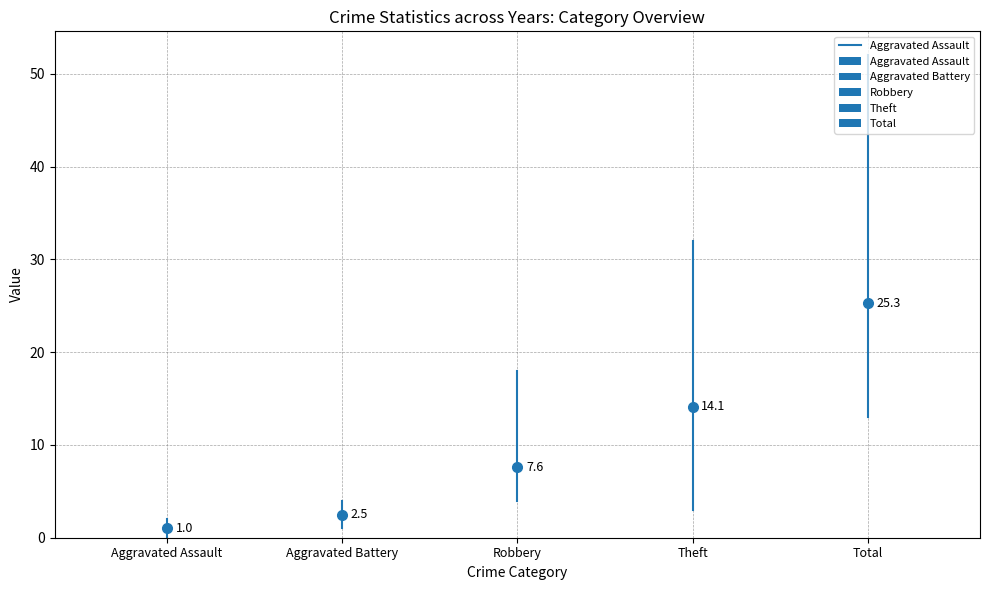

Read the value at Aggravated Assault.

2